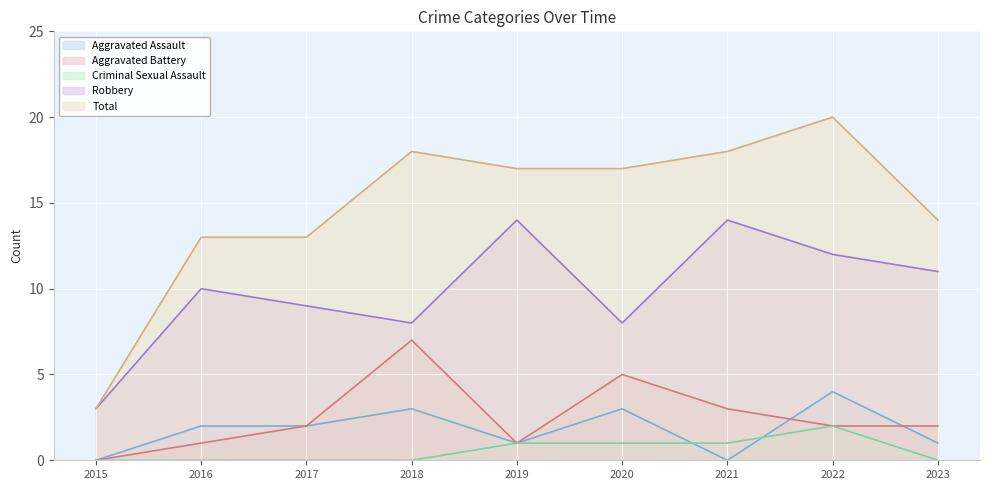

True or false: Robbery and Aggravated Assault intersect in this chart.

False